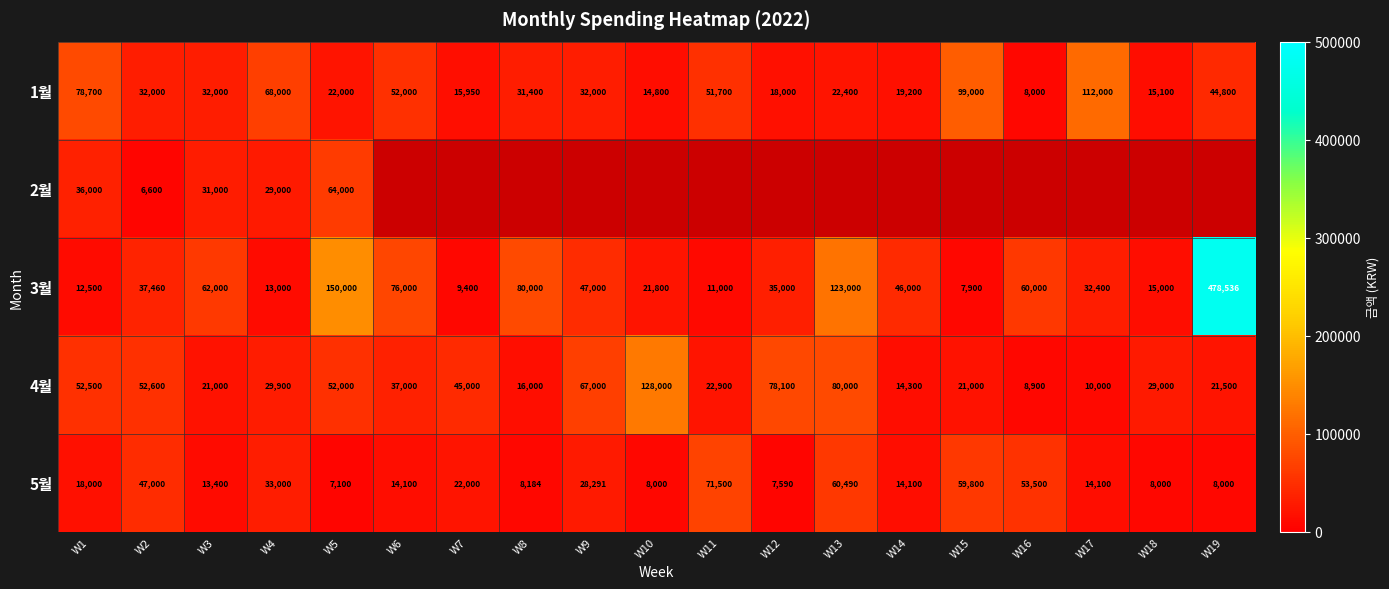

What is the maximum value shown in the chart?

478536.0